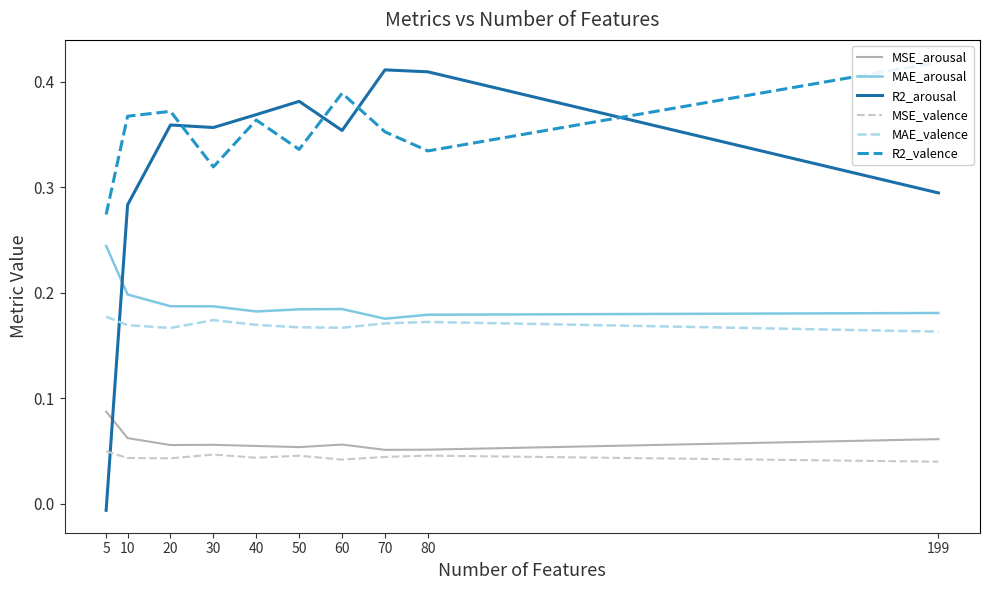

Does the chart have visible grid lines?

No